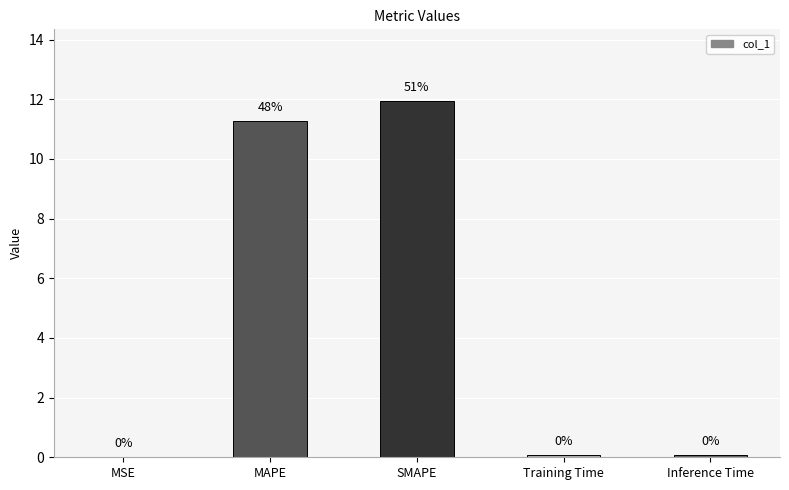

The value at SMAPE is 12.0. True or false?

True